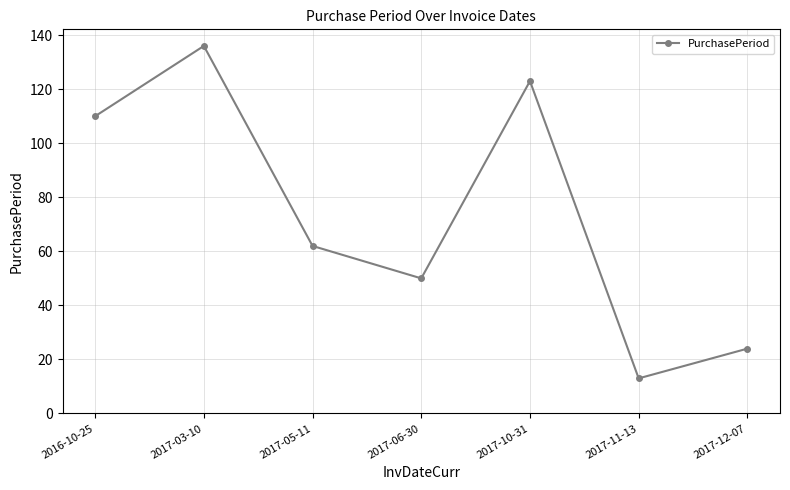

Which label corresponds to the smallest value in the chart?

2017-11-13